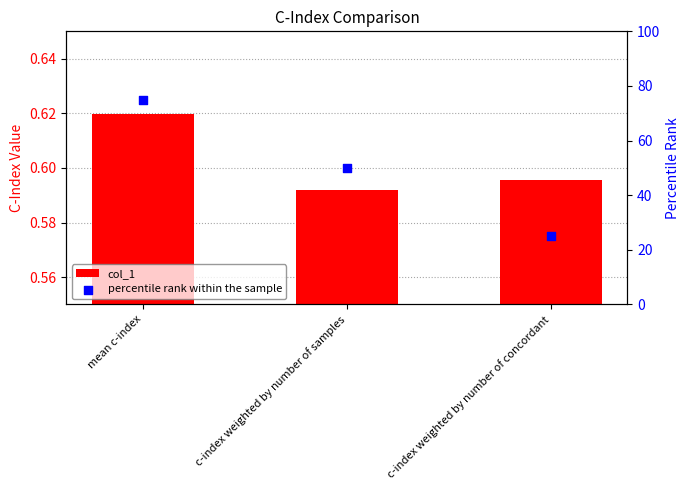

Which series has the largest Y range (max minus min)?

percentile rank within the sample